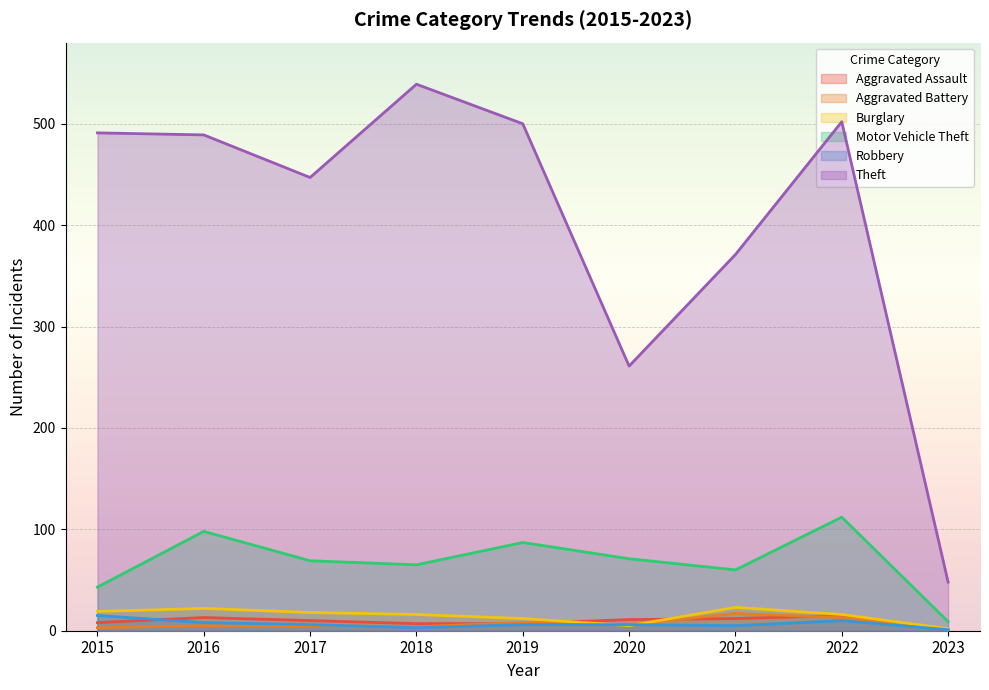

The Motor Vehicle Theft series shows 71 at 2020. True or false?

True